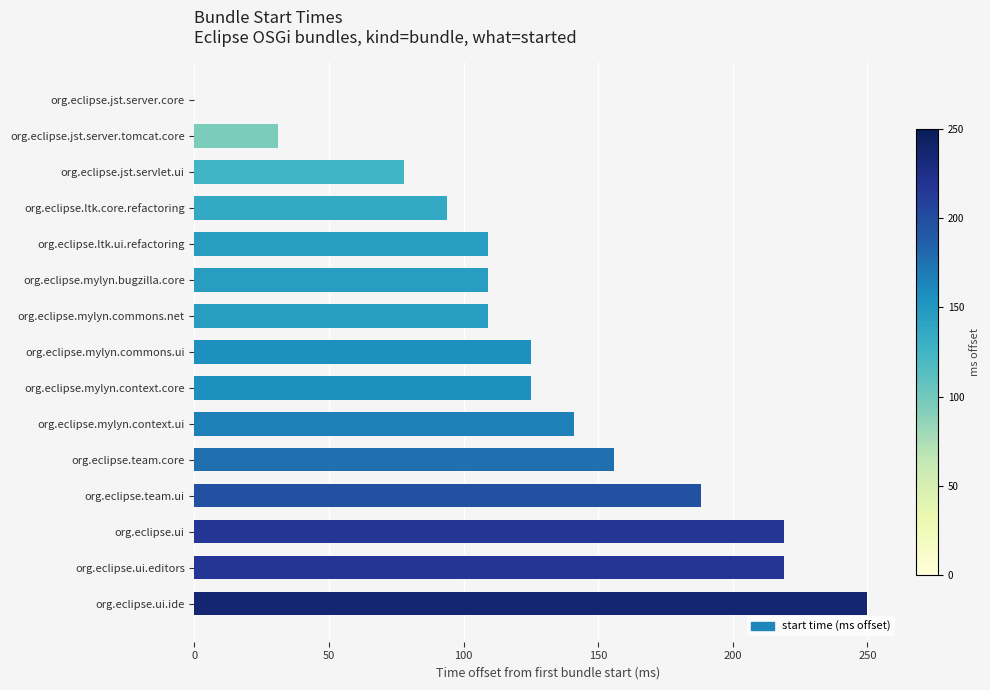

Which category has the highest value across all series?

org.eclipse.ui.ide